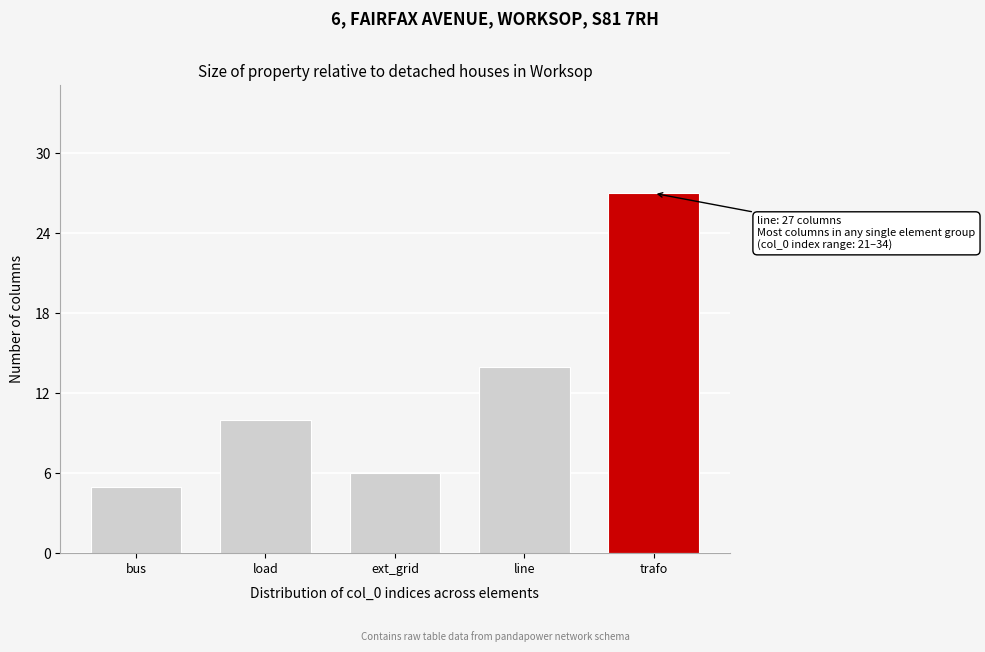

Reading left to right, what are all the values shown in this chart?

bus=5	load=10	ext_grid=6	line=14	trafo=27